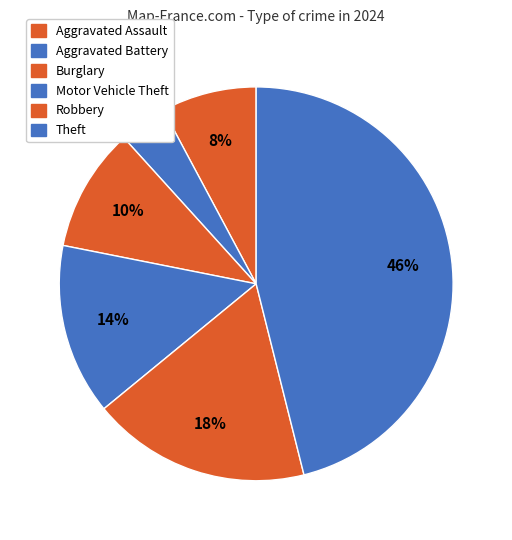

Count the number of slices in the pie.

6